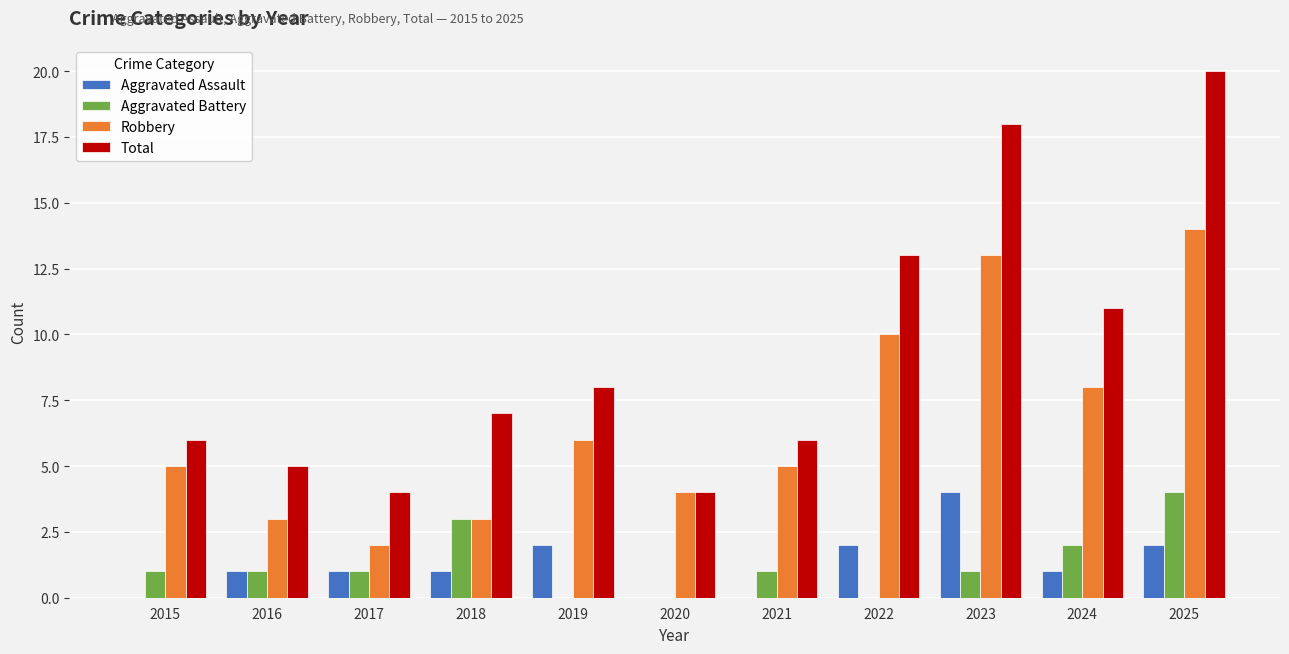

What is the sum of the Robbery values at 2023 and 2018?

16